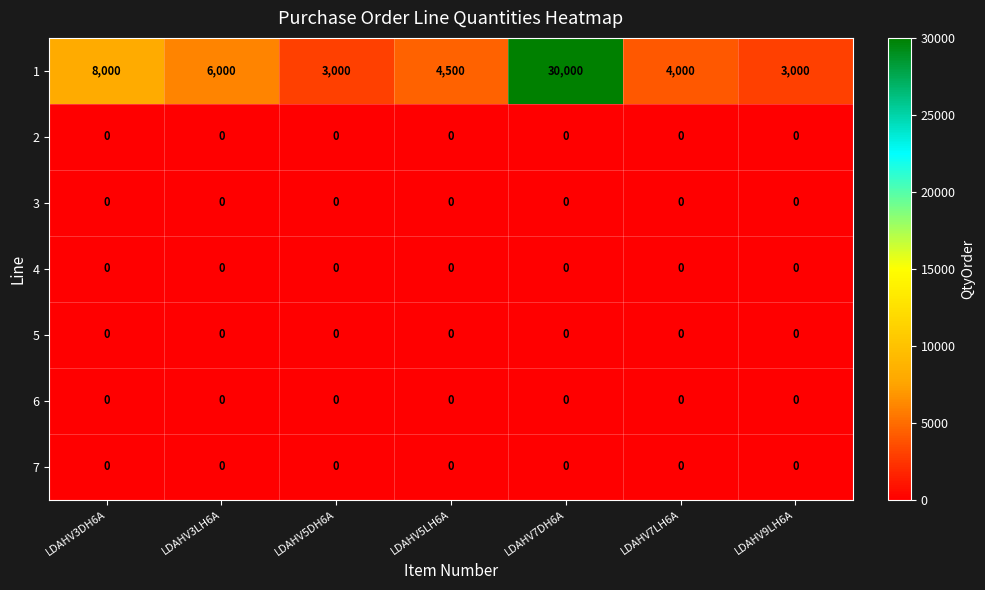

Which category has the highest value across all series?

LDAHV7DH6A